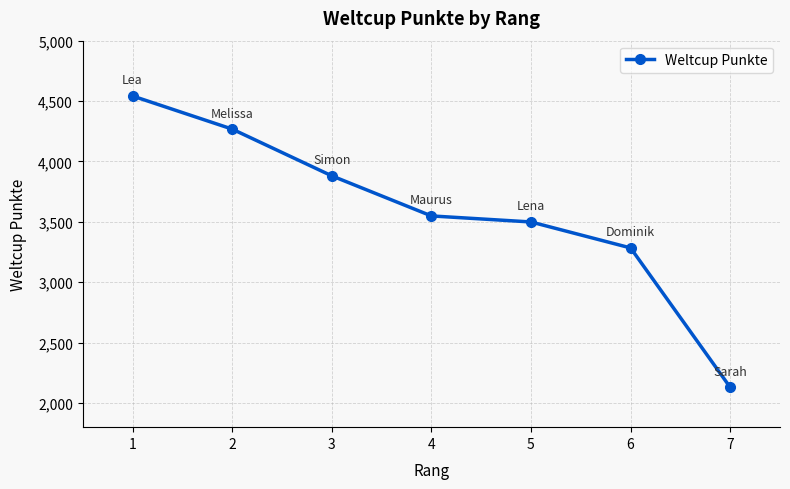

Reading left to right, what are all the values shown in this chart?

4542	4268	3881	3549	3499	3284	2130